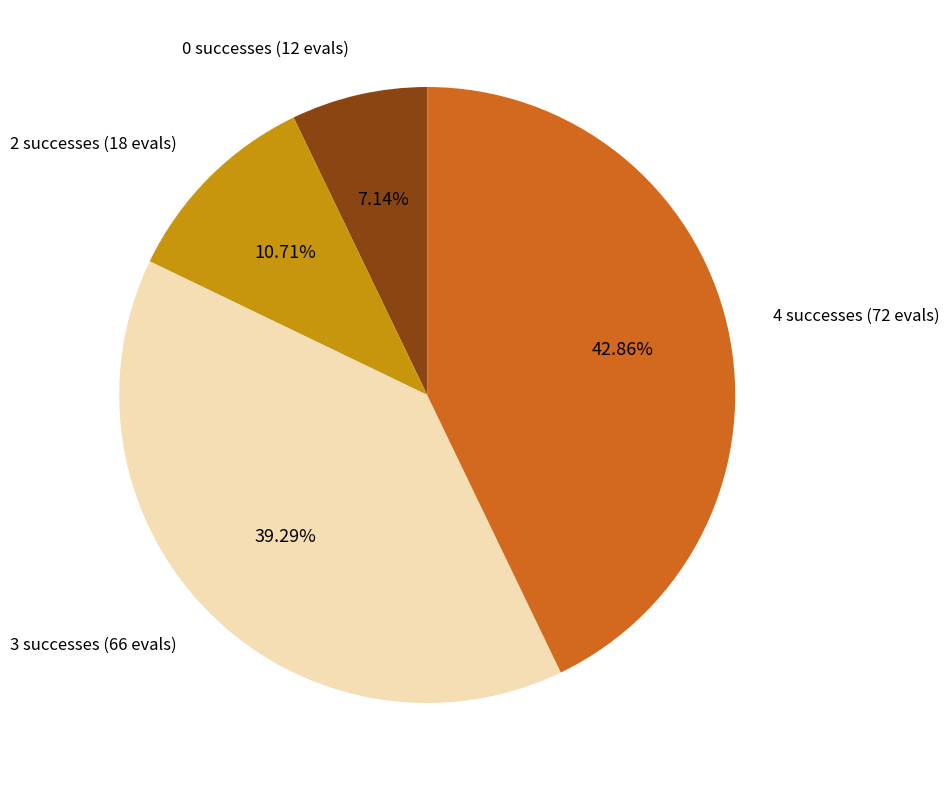

How many segments does this pie chart have?

4